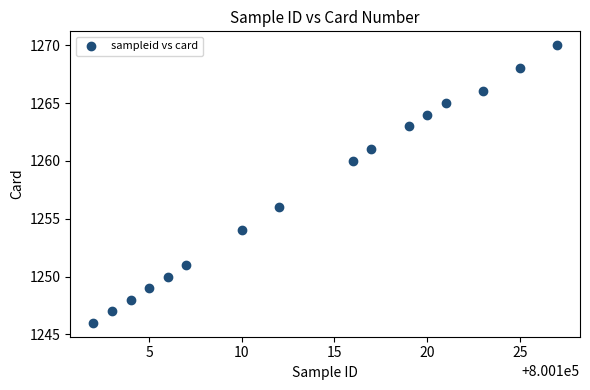

What is the range of X values (max minus min)?

25